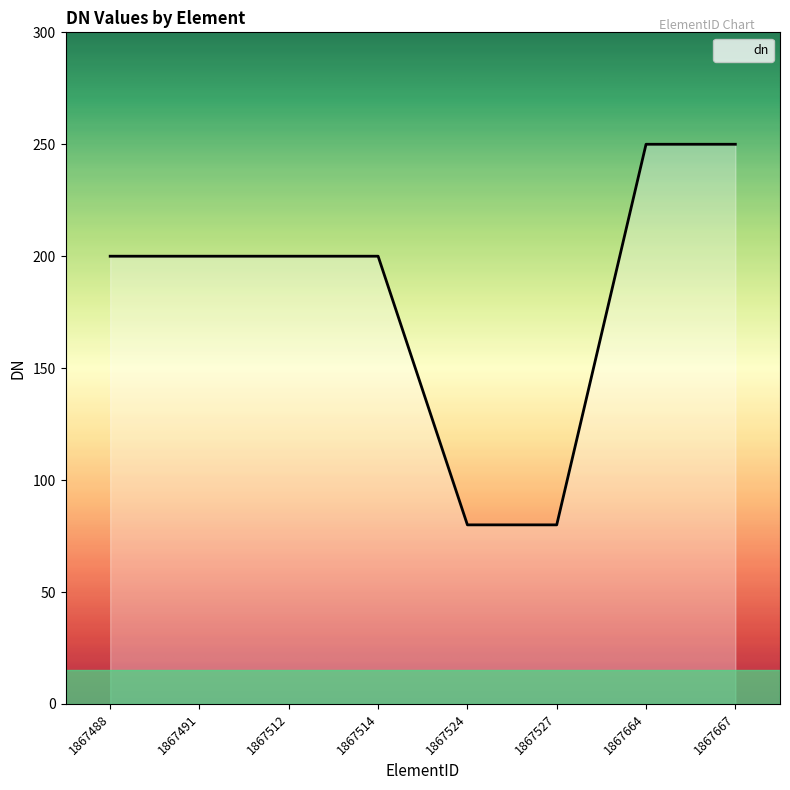

What is the value of the 1st point from the left?

200